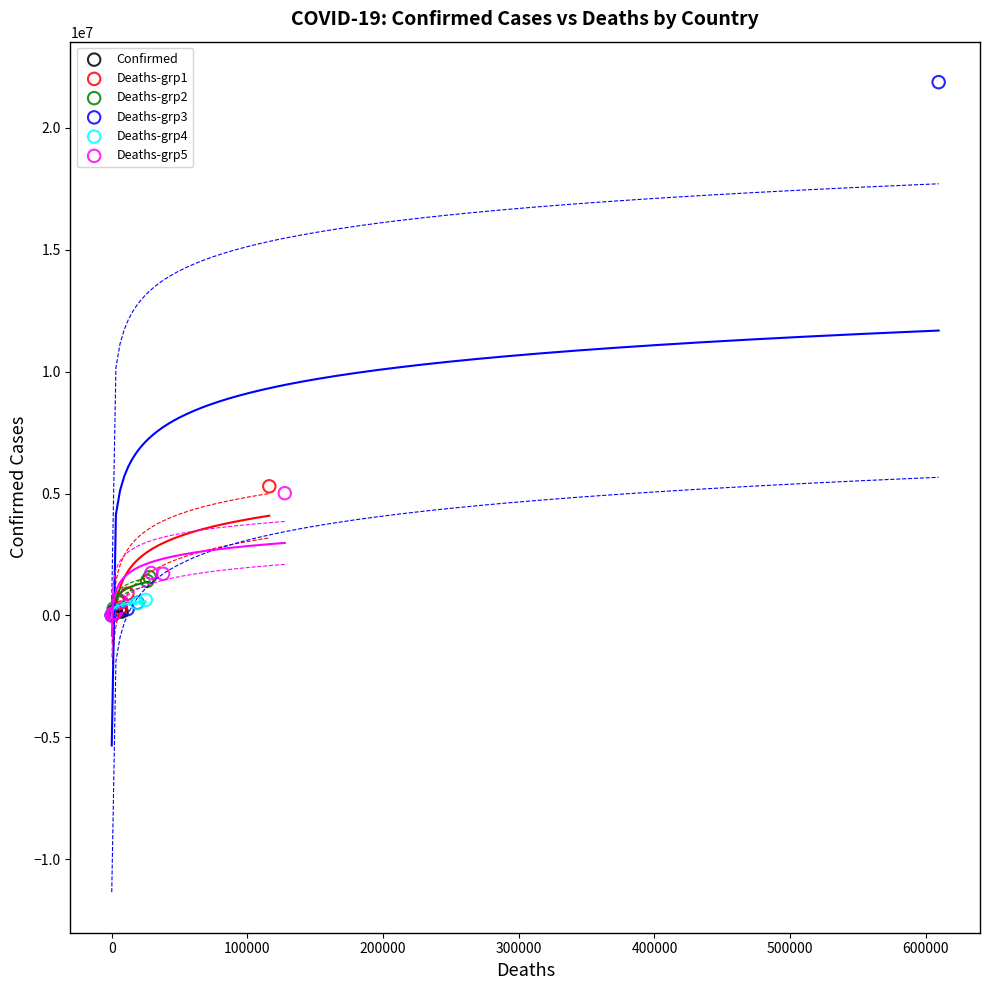

What are all the series names shown in the legend?

Confirmed, Deaths-grp1, Deaths-grp2, Deaths-grp3, Deaths-grp4, Deaths-grp5